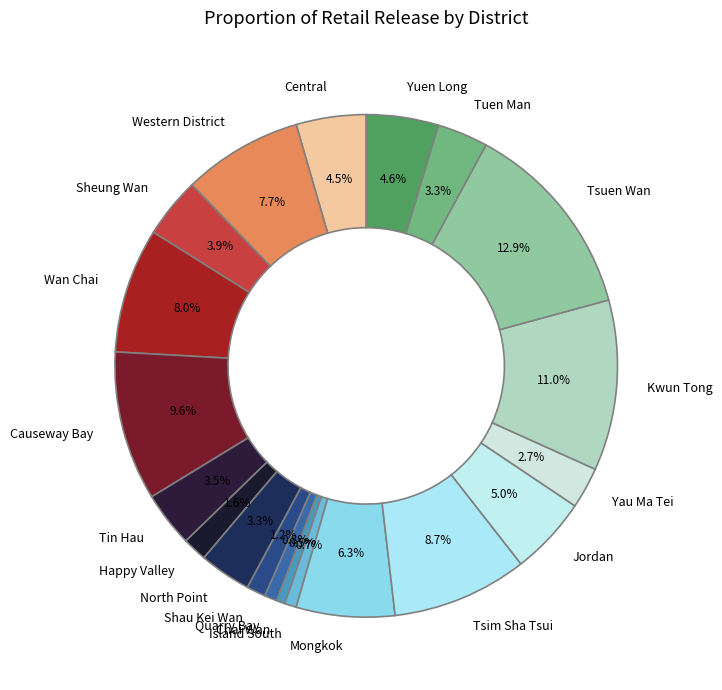

Does Tsuen Wan represent more than half of the total?

No